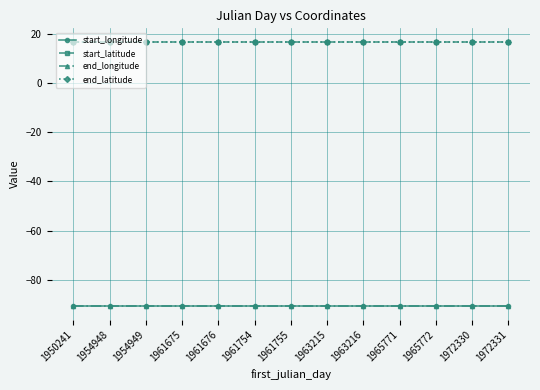

True or false: end_latitude and end_longitude intersect in this chart.

False